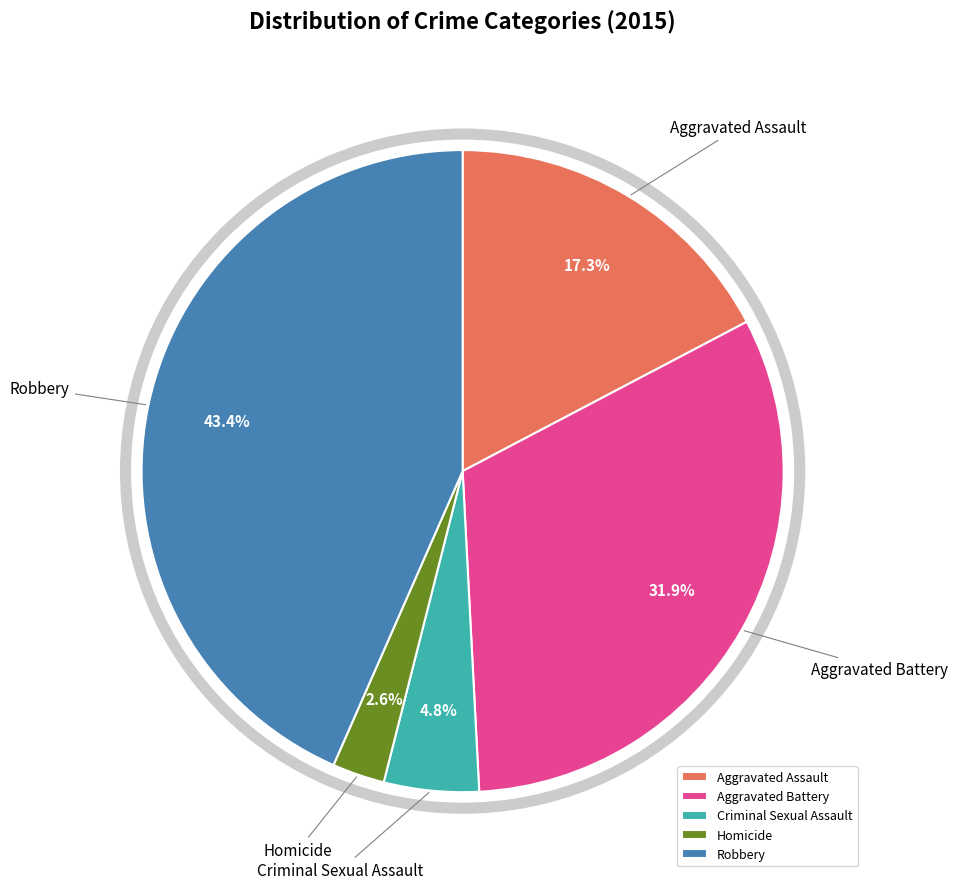

To the nearest percent, what is the combined percentage of Aggravated Assault and Aggravated Battery?

49%